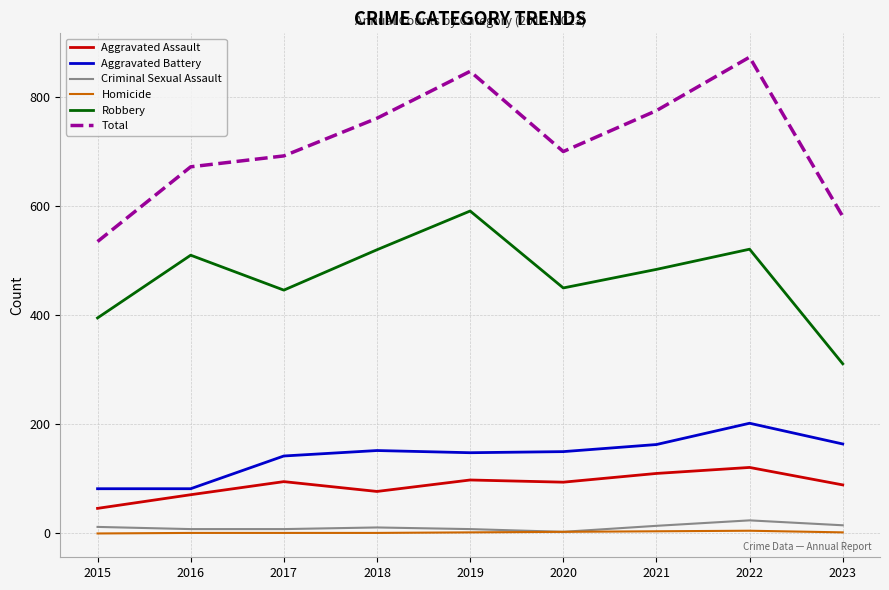

Where is the first local minimum for Aggravated Assault?

2018